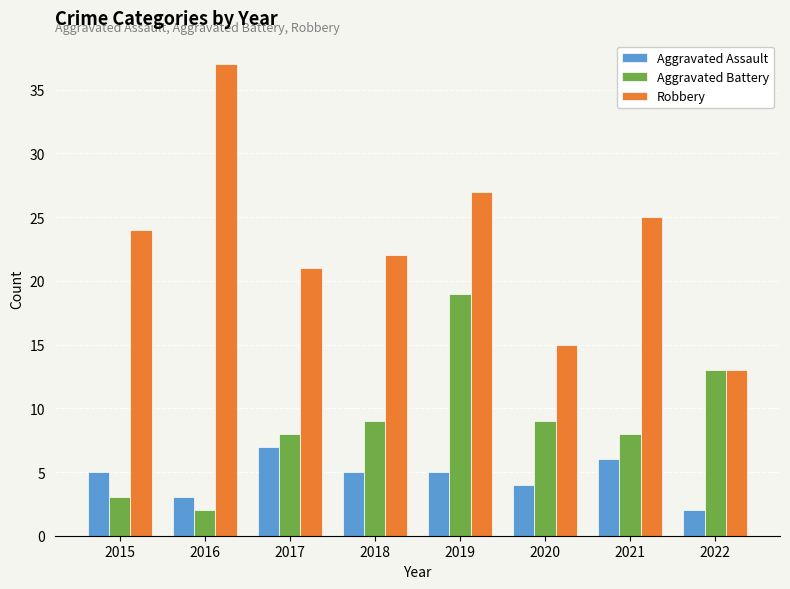

True or false: Aggravated Assault has a value of 7 at 2017.

True